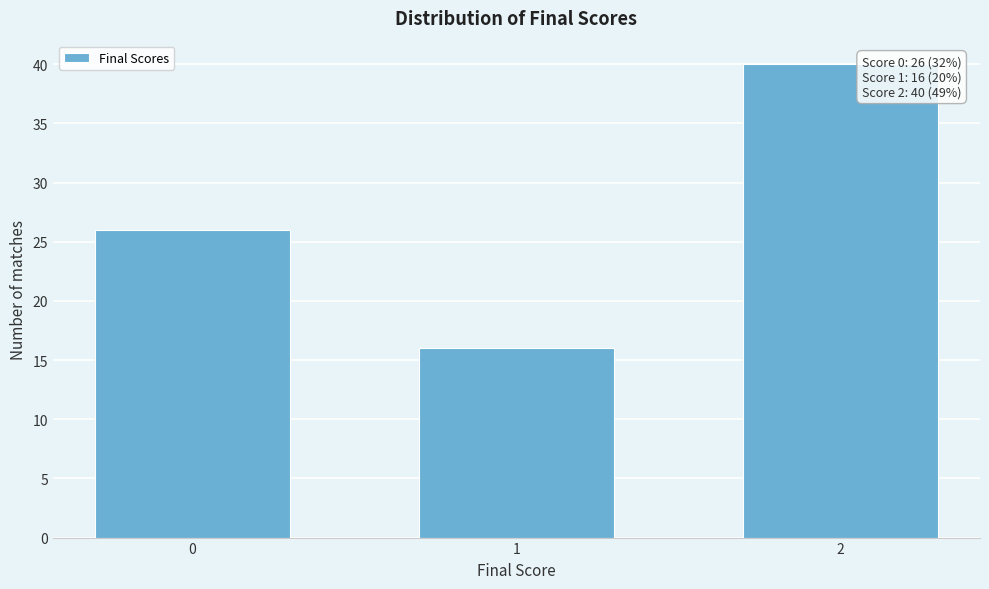

Reading left to right, list all the values displayed in this chart.

0=26	1=16	2=40